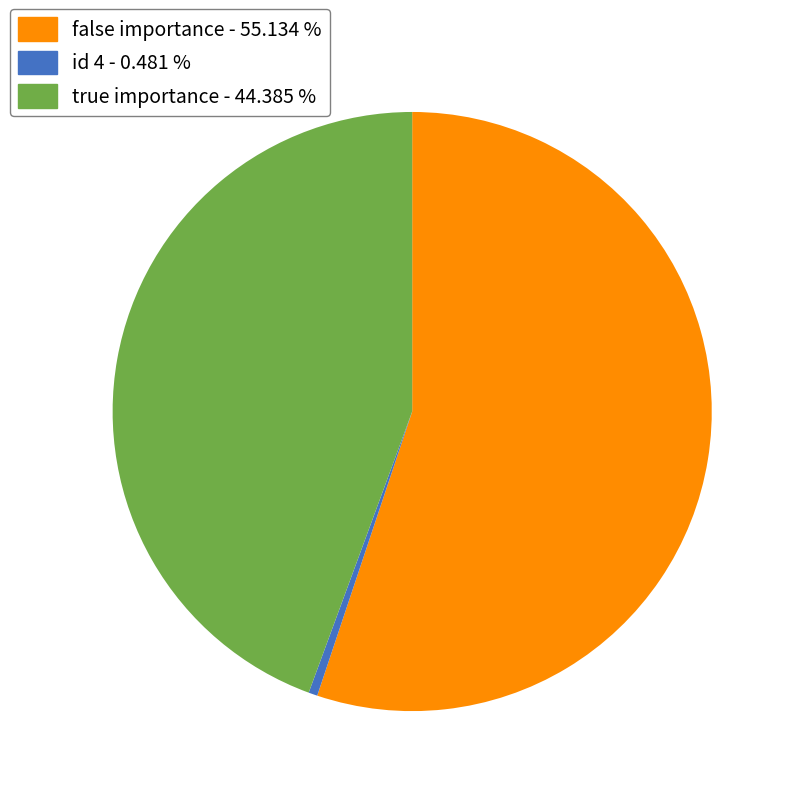

Is there any slice that represents more than half of the pie?

Yes